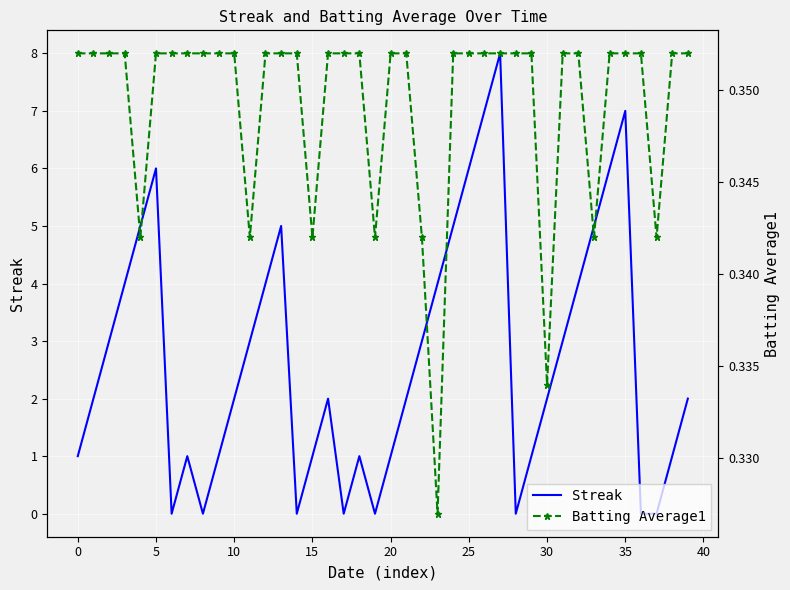

True or false: Streak and Batting Average1 cross at least once.

True